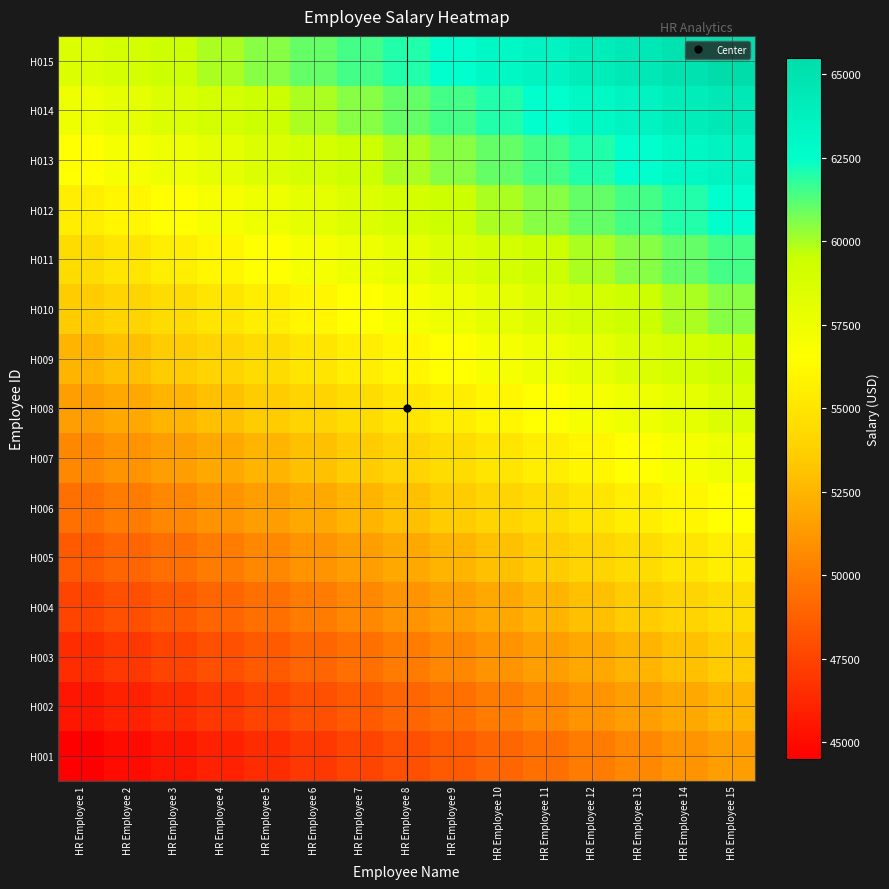

Reading left to right, transcribe all the data shown in this chart.

H001: HR Employee 1=44500	HR Employee 2=45000	HR Employee 3=45500	HR Employee 4=46000	HR Employee 5=46500	HR Employee 6=47000	HR Employee 7=47500	HR Employee 8=48000	HR Employee 9=48500	HR Employee 10=49000	HR Employee 11=49500	HR Employee 12=50000	HR Employee 13=50500	HR Employee 14=51000	HR Employee 15=51500
H002: HR Employee 1=45500	HR Employee 2=46000	HR Employee 3=46500	HR Employee 4=47000	HR Employee 5=47500	HR Employee 6=48000	HR Employee 7=48500	HR Employee 8=49000	HR Employee 9=49500	HR Employee 10=50000	HR Employee 11=50500	HR Employee 12=51000	HR Employee 13=51500	HR Employee 14=52000	HR Employee 15=52500
H003: HR Employee 1=46500	HR Employee 2=47000	HR Employee 3=47500	HR Employee 4=48000	HR Employee 5=48500	HR Employee 6=49000	HR Employee 7=49500	HR Employee 8=50000	HR Employee 9=50500	HR Employee 10=51000	HR Employee 11=51500	HR Employee 12=52000	HR Employee 13=52500	HR Employee 14=53000	HR Employee 15=53500
H004: HR Employee 1=47500	HR Employee 2=48000	HR Employee 3=48500	HR Employee 4=49000	HR Employee 5=49500	HR Employee 6=50000	HR Employee 7=50500	HR Employee 8=51000	HR Employee 9=51500	HR Employee 10=52000	HR Employee 11=52500	HR Employee 12=53000	HR Employee 13=53500	HR Employee 14=54000	HR Employee 15=54500
H005: HR Employee 1=48500	HR Employee 2=49000	HR Employee 3=49500	HR Employee 4=50000	HR Employee 5=50500	HR Employee 6=51000	HR Employee 7=51500	HR Employee 8=52000	HR Employee 9=52500	HR Employee 10=53000	HR Employee 11=53500	HR Employee 12=54000	HR Employee 13=54500	HR Employee 14=55000	HR Employee 15=55500
H006: HR Employee 1=49500	HR Employee 2=50000	HR Employee 3=50500	HR Employee 4=51000	HR Employee 5=51500	HR Employee 6=52000	HR Employee 7=52500	HR Employee 8=53000	HR Employee 9=53500	HR Employee 10=54000	HR Employee 11=54500	HR Employee 12=55000	HR Employee 13=55500	HR Employee 14=56000	HR Employee 15=56500
H007: HR Employee 1=50500	HR Employee 2=51000	HR Employee 3=51500	HR Employee 4=52000	HR Employee 5=52500	HR Employee 6=53000	HR Employee 7=53500	HR Employee 8=54000	HR Employee 9=54500	HR Employee 10=55000	HR Employee 11=55500	HR Employee 12=56000	HR Employee 13=56500	HR Employee 14=57000	HR Employee 15=57500
H008: HR Employee 1=51500	HR Employee 2=52000	HR Employee 3=52500	HR Employee 4=53000	HR Employee 5=53500	HR Employee 6=54000	HR Employee 7=54500	HR Employee 8=55000	HR Employee 9=55500	HR Employee 10=56000	HR Employee 11=56500	HR Employee 12=57000	HR Employee 13=57500	HR Employee 14=58000	HR Employee 15=58500
H009: HR Employee 1=52500	HR Employee 2=53000	HR Employee 3=53500	HR Employee 4=54000	HR Employee 5=54500	HR Employee 6=55000	HR Employee 7=55500	HR Employee 8=56000	HR Employee 9=56500	HR Employee 10=57000	HR Employee 11=57500	HR Employee 12=58000	HR Employee 13=58500	HR Employee 14=59000	HR Employee 15=59500
H010: HR Employee 1=53500	HR Employee 2=54000	HR Employee 3=54500	HR Employee 4=55000	HR Employee 5=55500	HR Employee 6=56000	HR Employee 7=56500	HR Employee 8=57000	HR Employee 9=57500	HR Employee 10=58000	HR Employee 11=58500	HR Employee 12=59000	HR Employee 13=59500	HR Employee 14=60000	HR Employee 15=60500
H011: HR Employee 1=54500	HR Employee 2=55000	HR Employee 3=55500	HR Employee 4=56000	HR Employee 5=56500	HR Employee 6=57000	HR Employee 7=57500	HR Employee 8=58000	HR Employee 9=58500	HR Employee 10=59000	HR Employee 11=59500	HR Employee 12=60000	HR Employee 13=60500	HR Employee 14=61000	HR Employee 15=61500
H012: HR Employee 1=55500	HR Employee 2=56000	HR Employee 3=56500	HR Employee 4=57000	HR Employee 5=57500	HR Employee 6=58000	HR Employee 7=58500	HR Employee 8=59000	HR Employee 9=59500	HR Employee 10=60000	HR Employee 11=60500	HR Employee 12=61000	HR Employee 13=61500	HR Employee 14=62000	HR Employee 15=62500
H013: HR Employee 1=56500	HR Employee 2=57000	HR Employee 3=57500	HR Employee 4=58000	HR Employee 5=58500	HR Employee 6=59000	HR Employee 7=59500	HR Employee 8=60000	HR Employee 9=60500	HR Employee 10=61000	HR Employee 11=61500	HR Employee 12=62000	HR Employee 13=62500	HR Employee 14=63000	HR Employee 15=63500
H014: HR Employee 1=57500	HR Employee 2=58000	HR Employee 3=58500	HR Employee 4=59000	HR Employee 5=59500	HR Employee 6=60000	HR Employee 7=60500	HR Employee 8=61000	HR Employee 9=61500	HR Employee 10=62000	HR Employee 11=62500	HR Employee 12=63000	HR Employee 13=63500	HR Employee 14=64000	HR Employee 15=64500
H015: HR Employee 1=58500	HR Employee 2=59000	HR Employee 3=59500	HR Employee 4=60000	HR Employee 5=60500	HR Employee 6=61000	HR Employee 7=61500	HR Employee 8=62000	HR Employee 9=62500	HR Employee 10=63000	HR Employee 11=63500	HR Employee 12=64000	HR Employee 13=64500	HR Employee 14=65000	HR Employee 15=65500